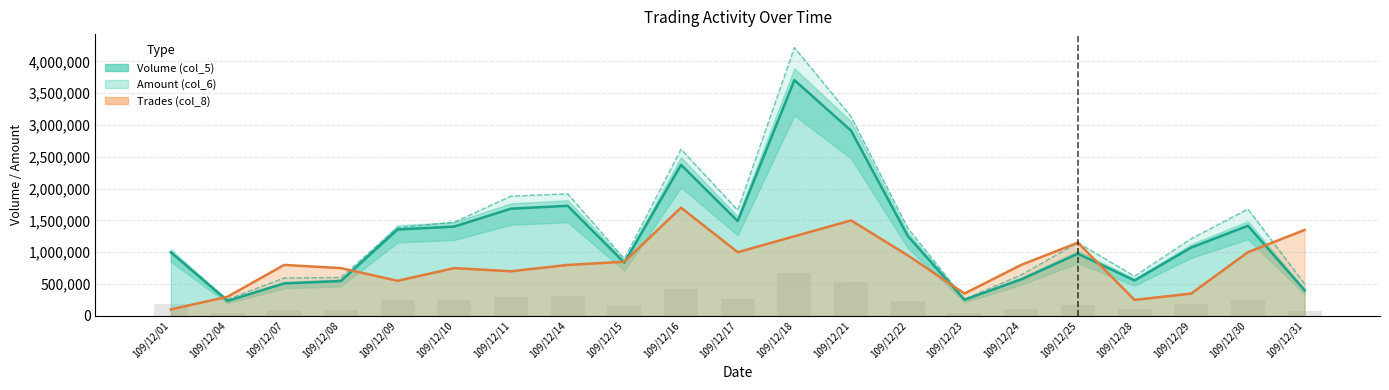

What is the total value across all series at 109/12/15?

2581700